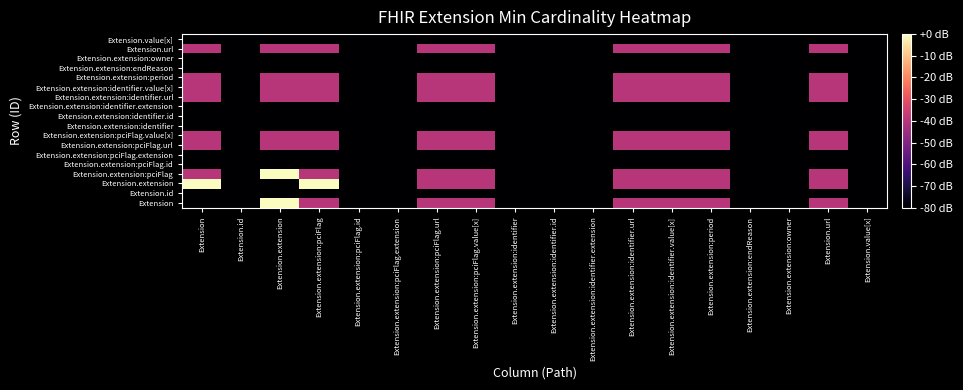

Which label corresponds to the largest value in the chart?

Extension.extension